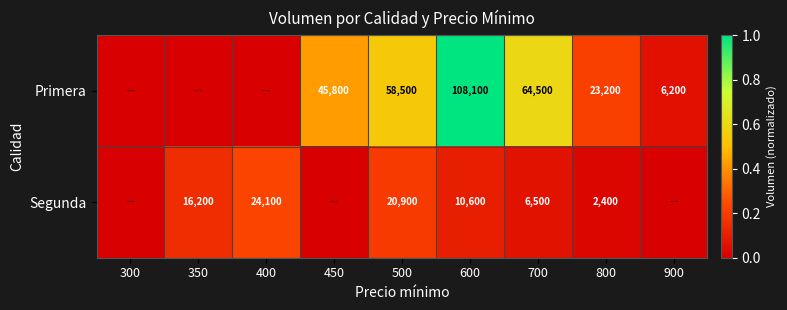

Is the value of Primera at 450 greater than the value of Segunda at 350?

Yes